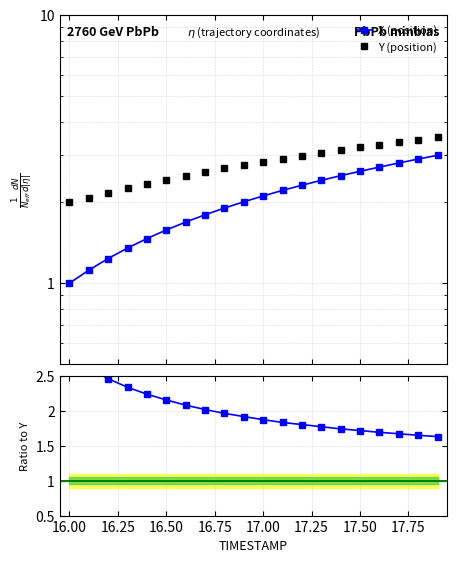

What is the maximum value shown in the chart?

3.5